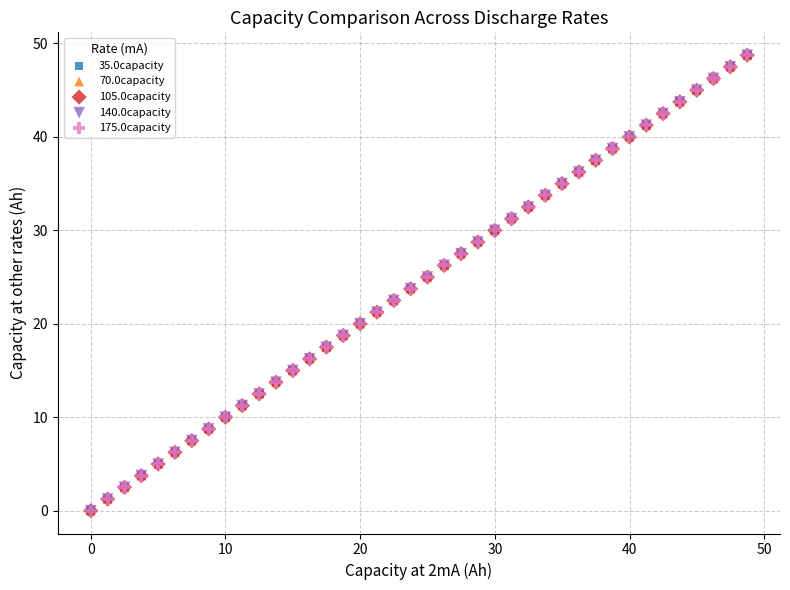

What are all the series names shown in the legend?

35.0capacity, 70.0capacity, 105.0capacity, 140.0capacity, 175.0capacity